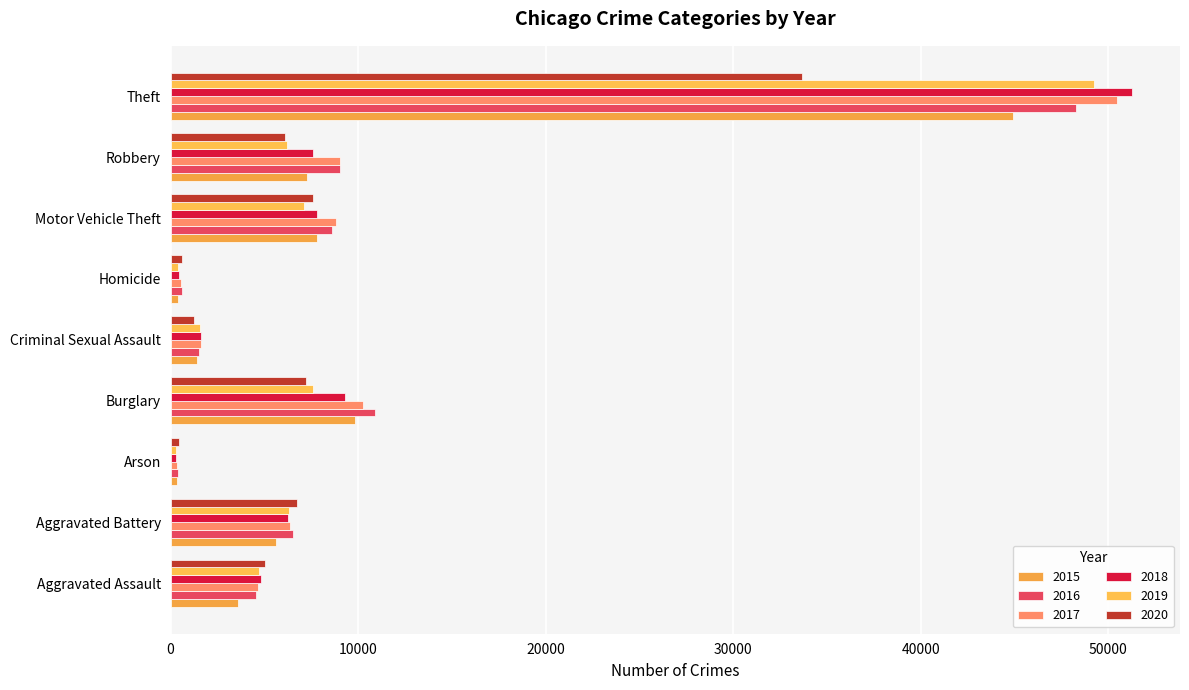

What is the total value across all series at Aggravated Assault?

27303